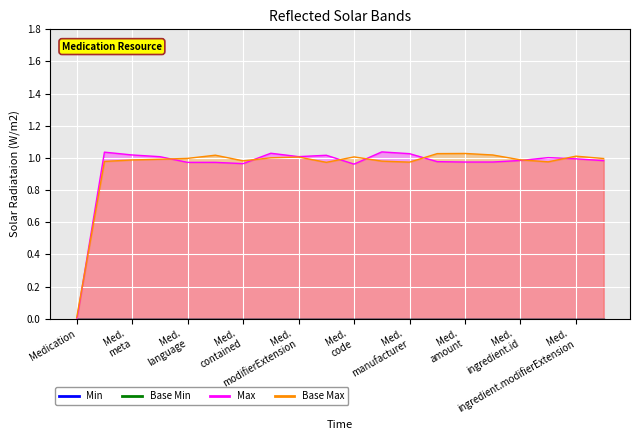

At how many categories does at least one series exceed 1?

15